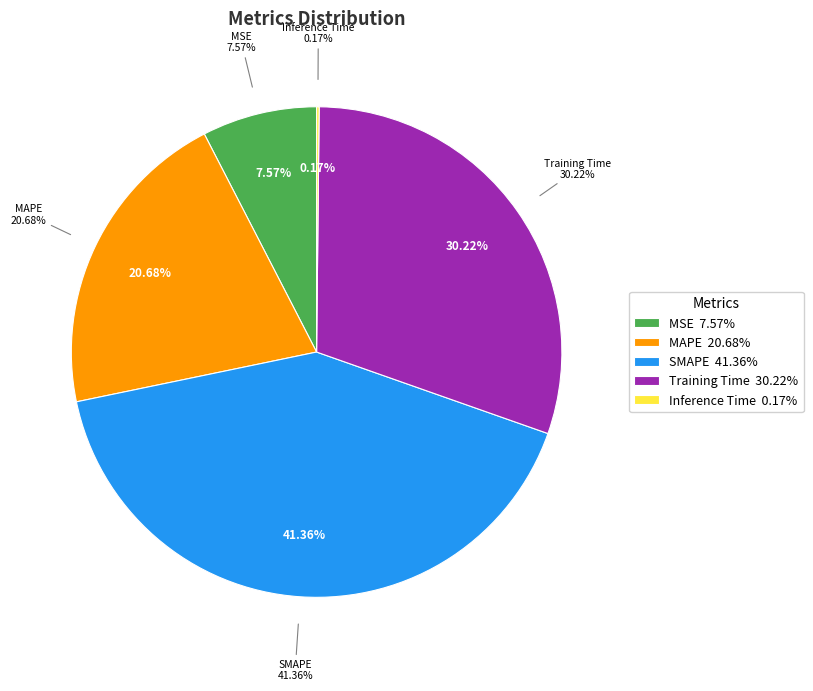

The MSE slice represents 8% of the pie. True or false?

True